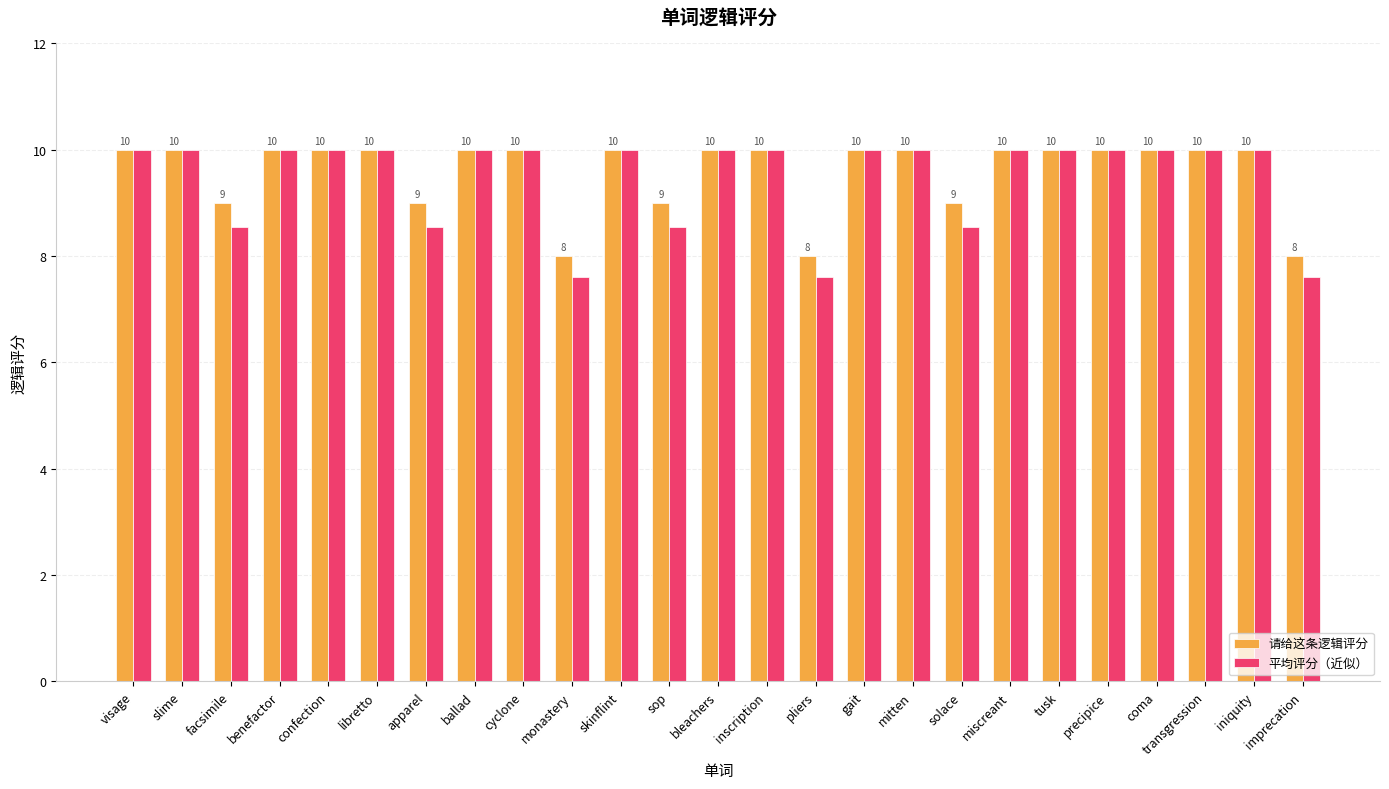

True or false: 平均评分（近似） has a value of 17.7 at inscription.

False